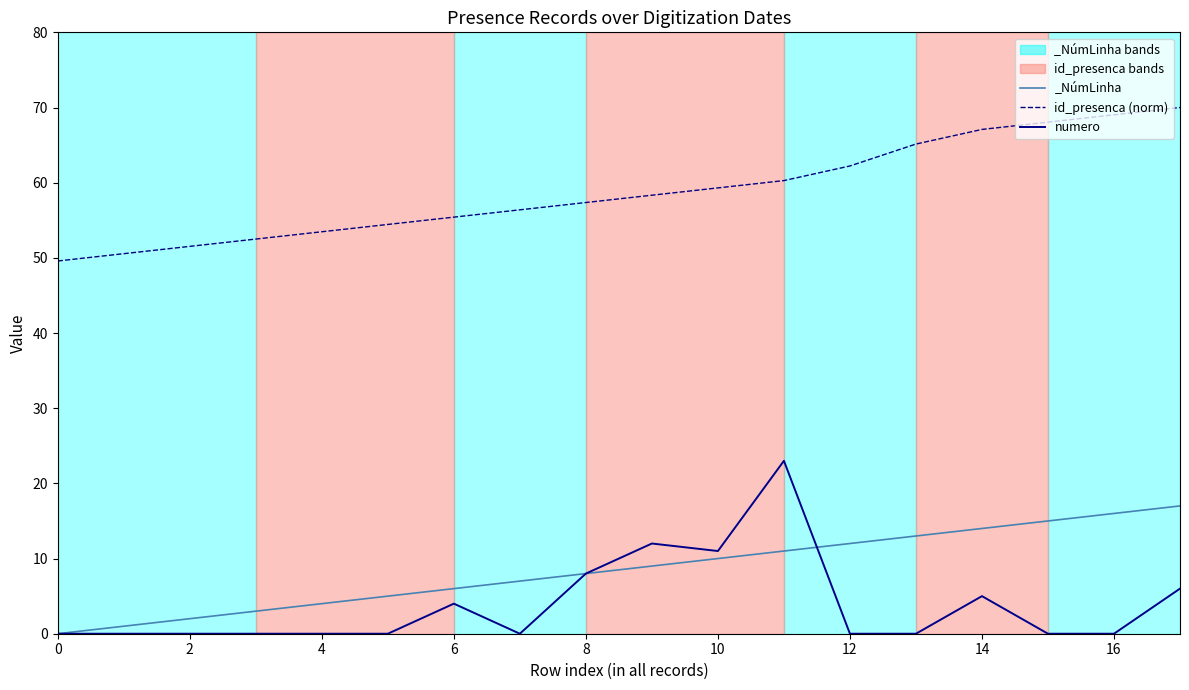

True or false: numero and id_presenca (norm) cross at least once.

False